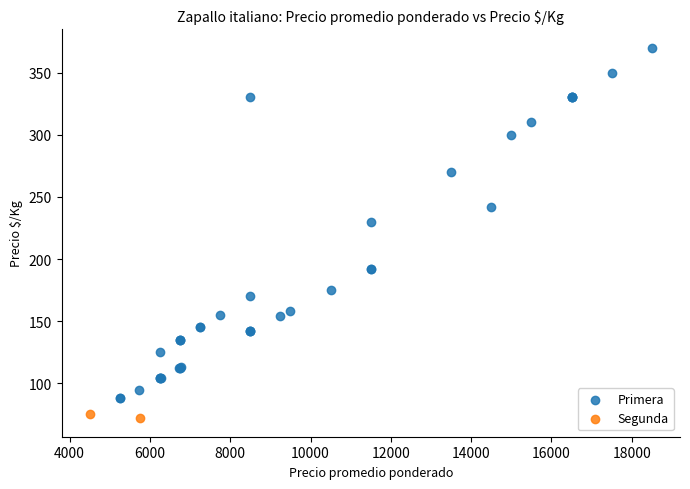

What are all the series names shown in the legend?

Primera, Segunda